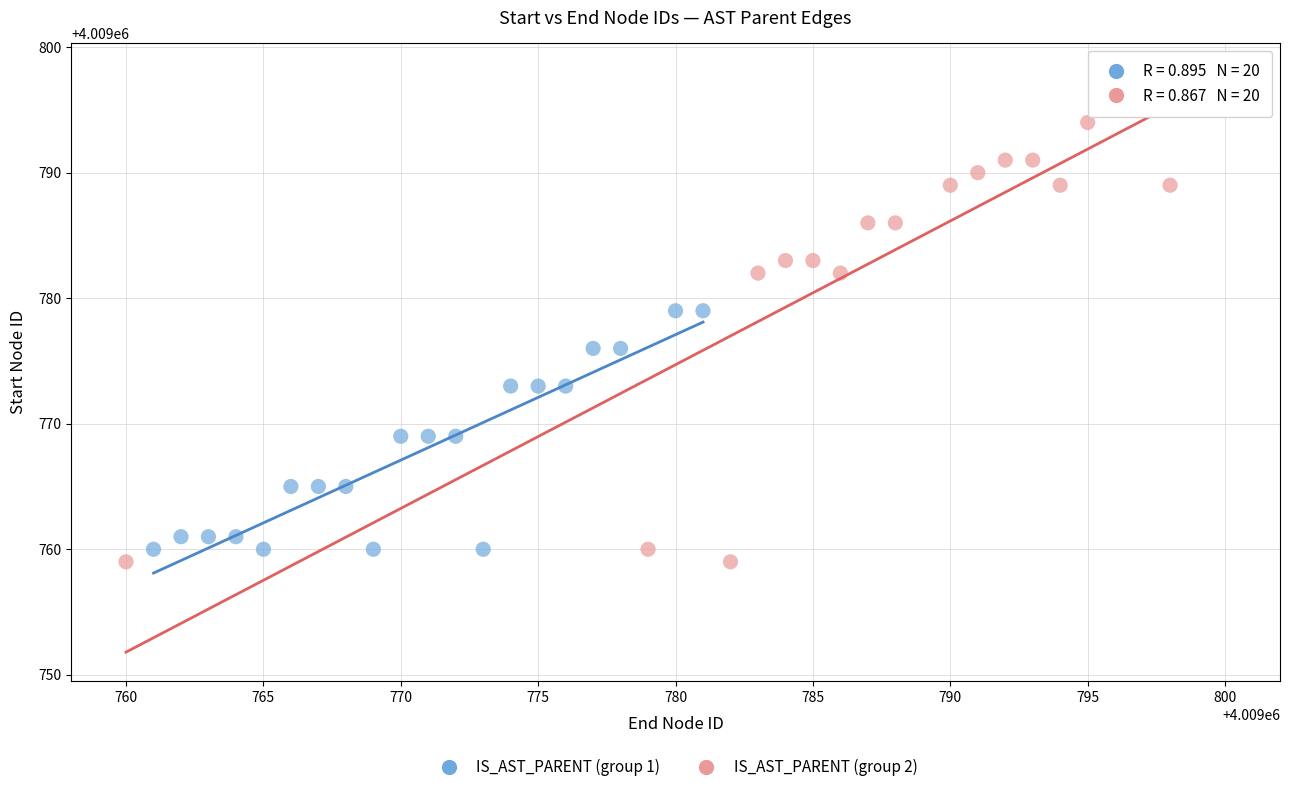

Which series reaches the minimum Y coordinate?

IS_AST_PARENT (group 2)